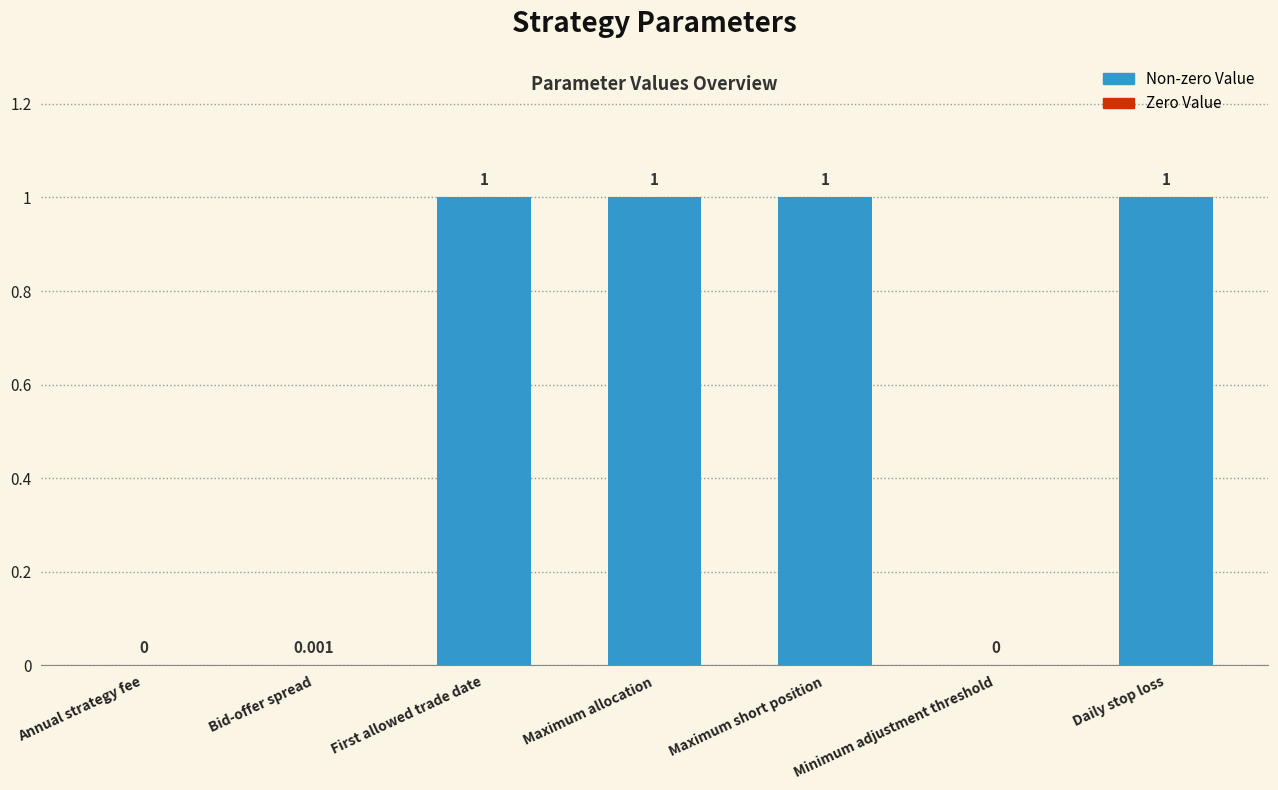

The value at Maximum allocation is 1.0. True or false?

True